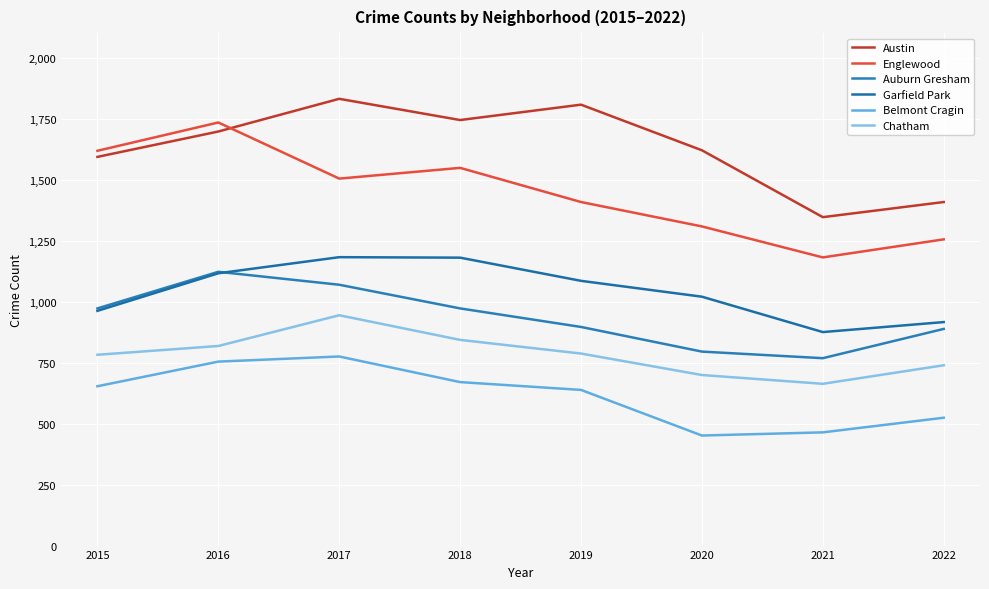

What is the smallest value displayed?

451